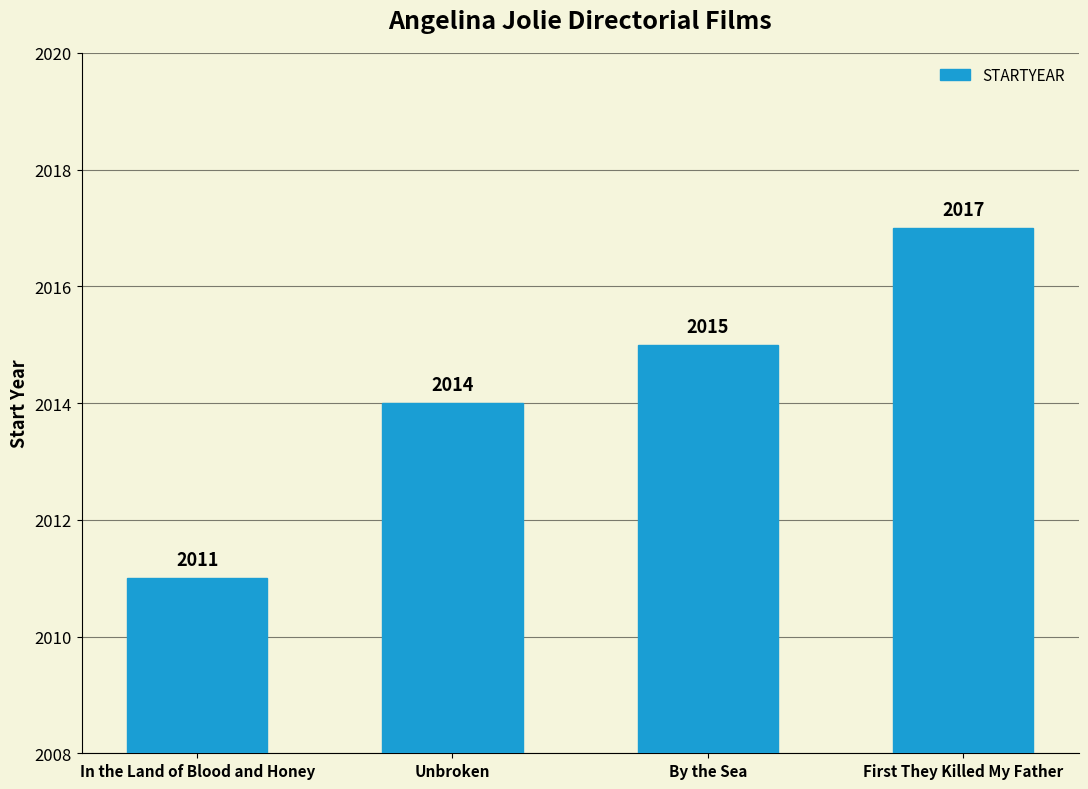

What is the minimum value shown in the chart?

2011